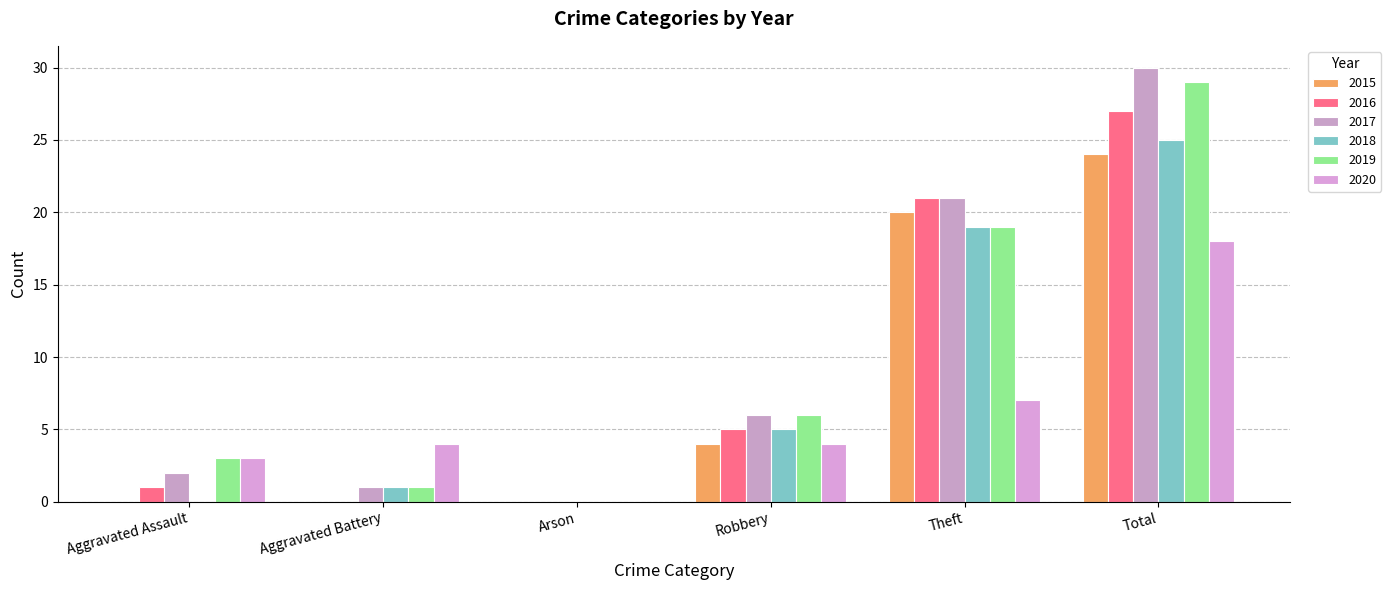

What is the maximum value for 2020?

18